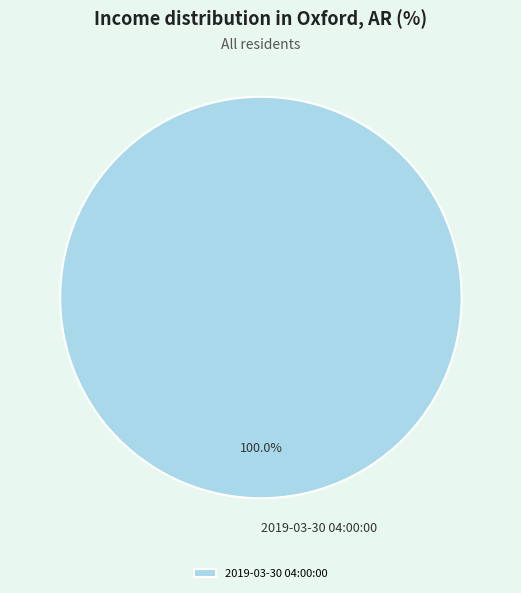

Is there a majority slice in this chart?

Yes